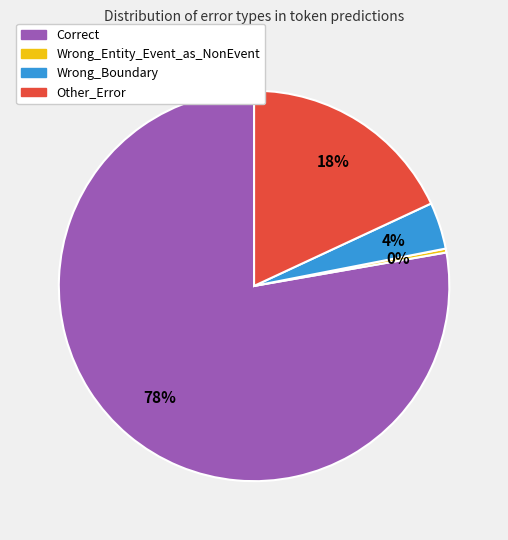

To the nearest percent, what is the average slice percentage?

25%